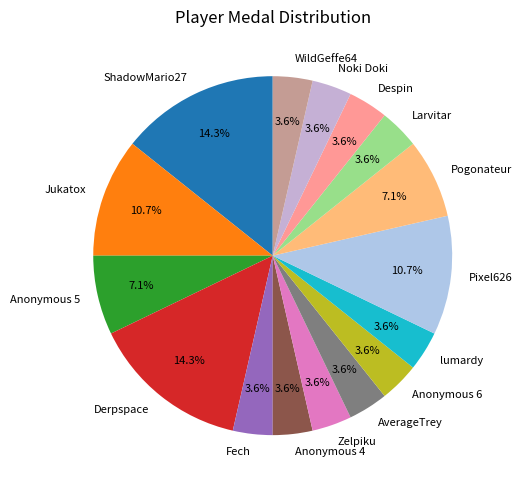

What is the total percentage of Despin and ShadowMario27?

17.9%